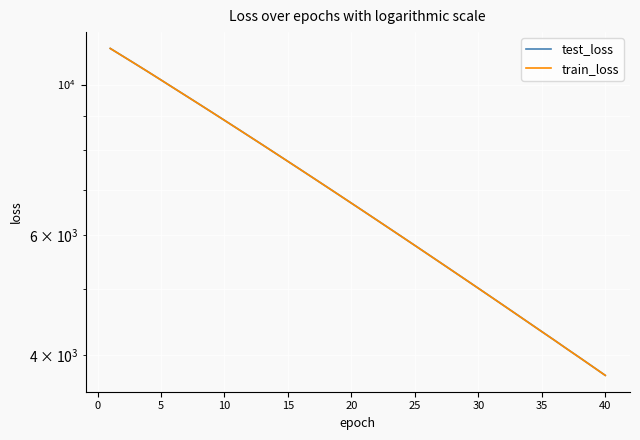

How many data points in train_loss are less than 6689?

20